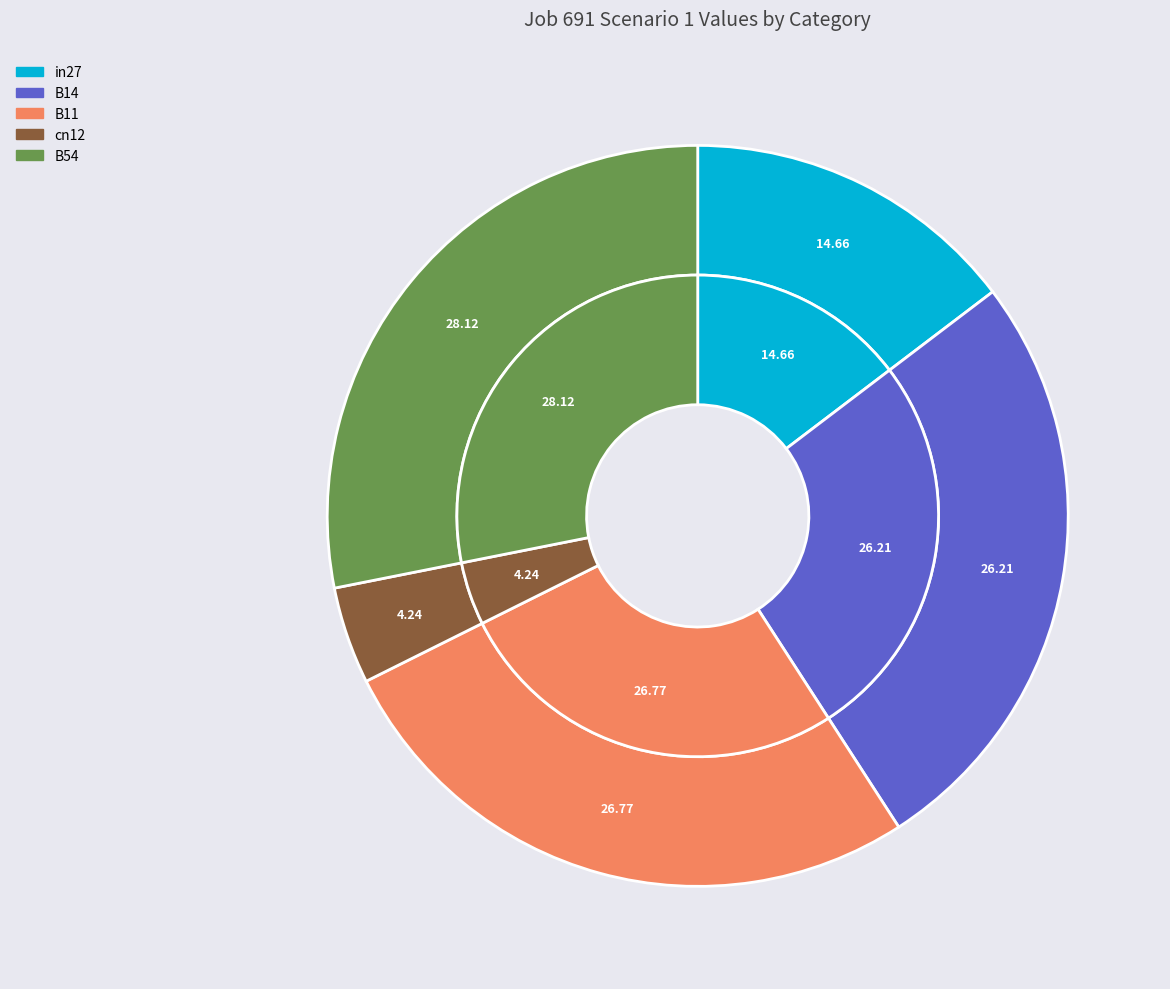

How many segments does this pie chart have?

5